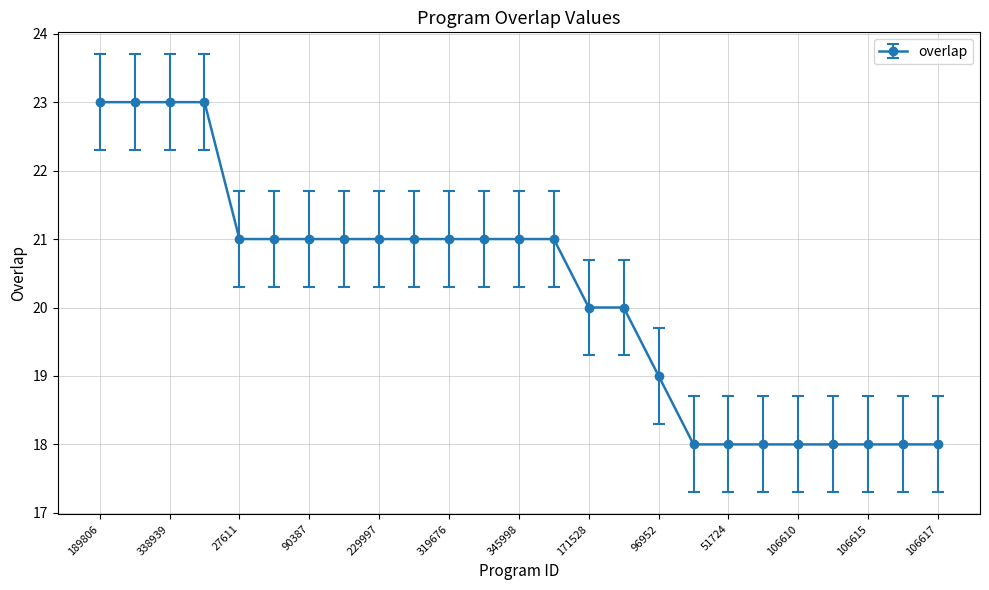

Does the chart have visible grid lines?

Yes